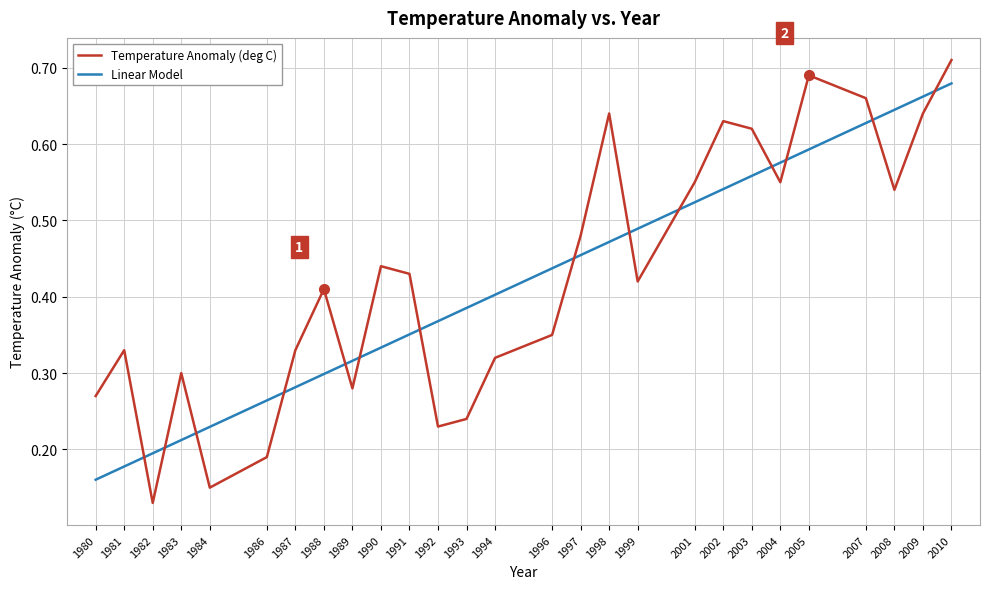

Between 2007 and 2008, which series saw the biggest shift?

Temperature Anomaly (deg C)